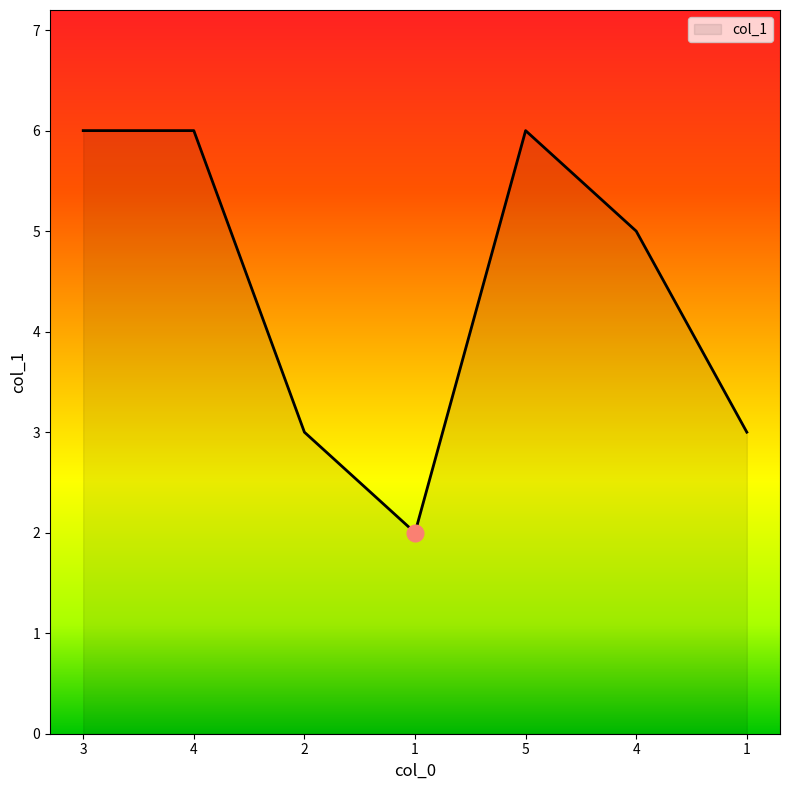

Count the values in the range 3 to 6.

6